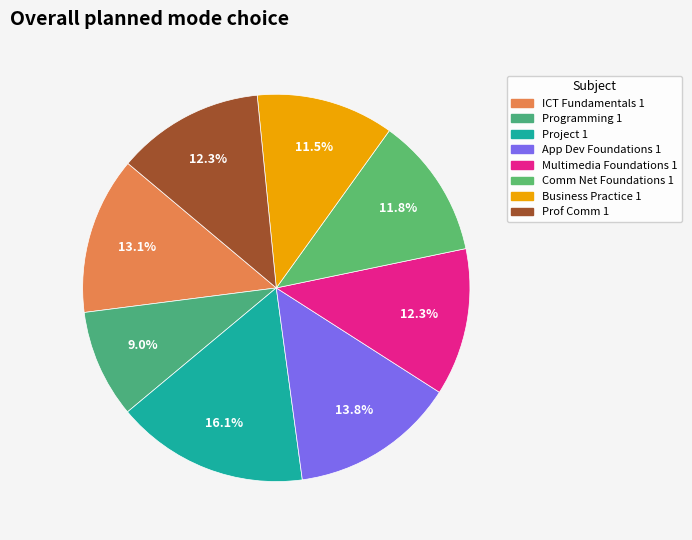

Which has a higher value, ICT Fundamentals 1 or Comm Net Foundations 1?

ICT Fundamentals 1